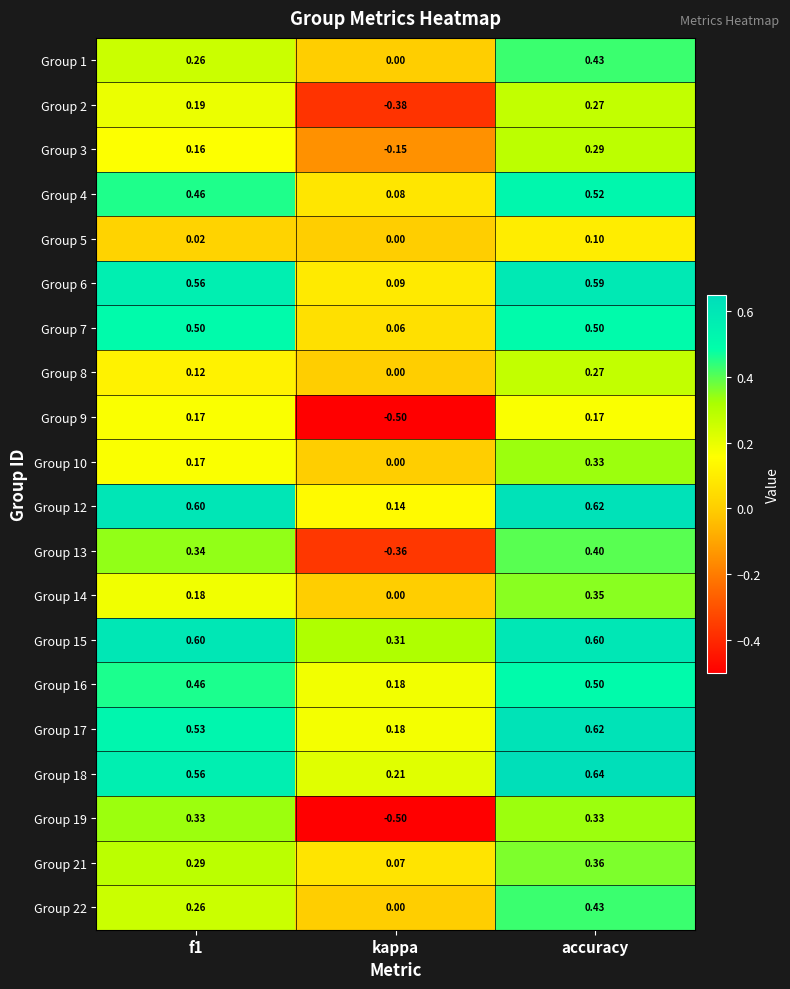

Which category has the lowest value across all series?

kappa